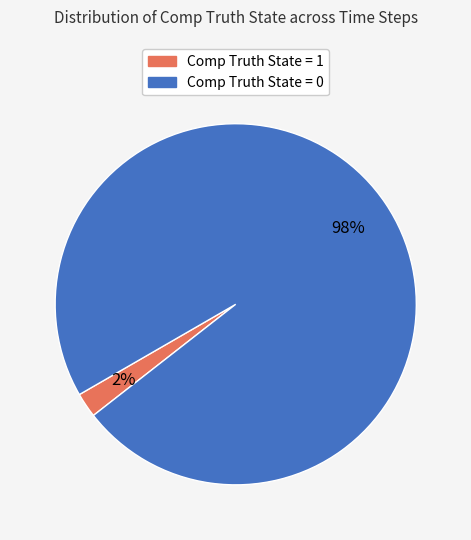

Which has a higher value, Comp Truth State = 1 or Comp Truth State = 0?

Comp Truth State = 0